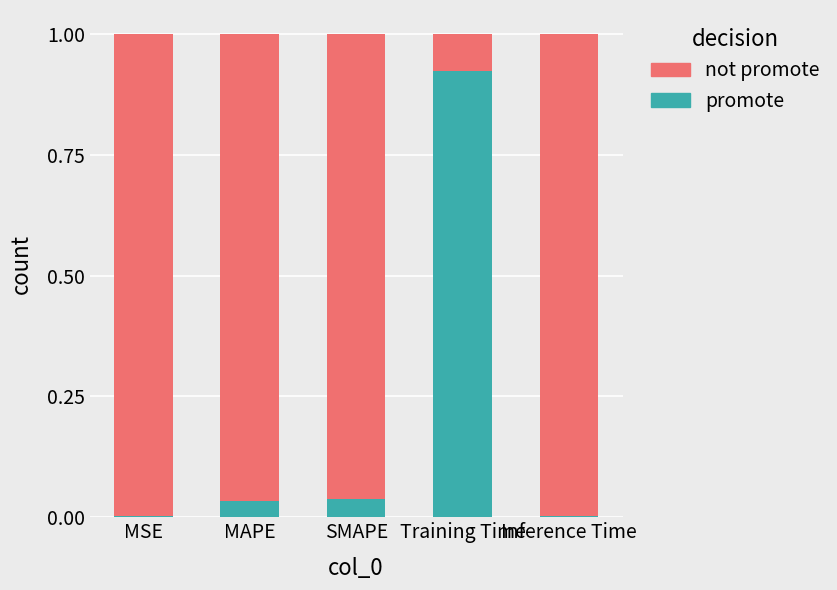

How many distinct data groups are displayed?

2